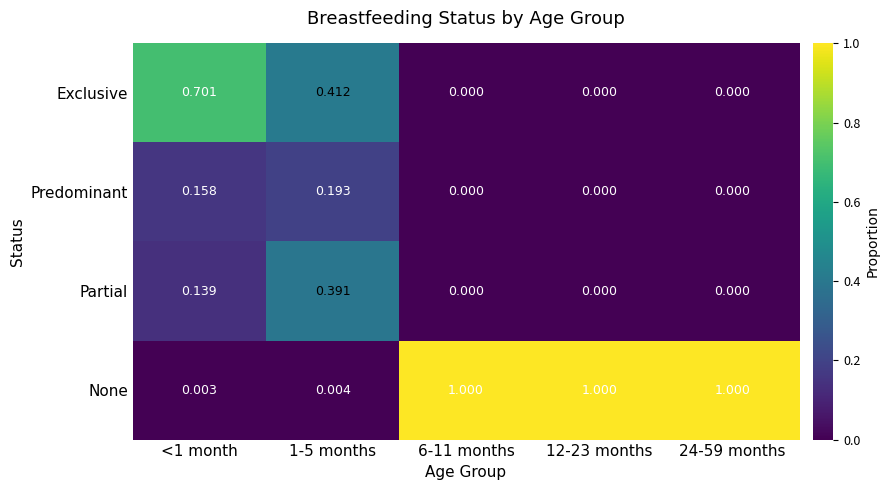

At which category is the sum across all series the highest?

<1 month